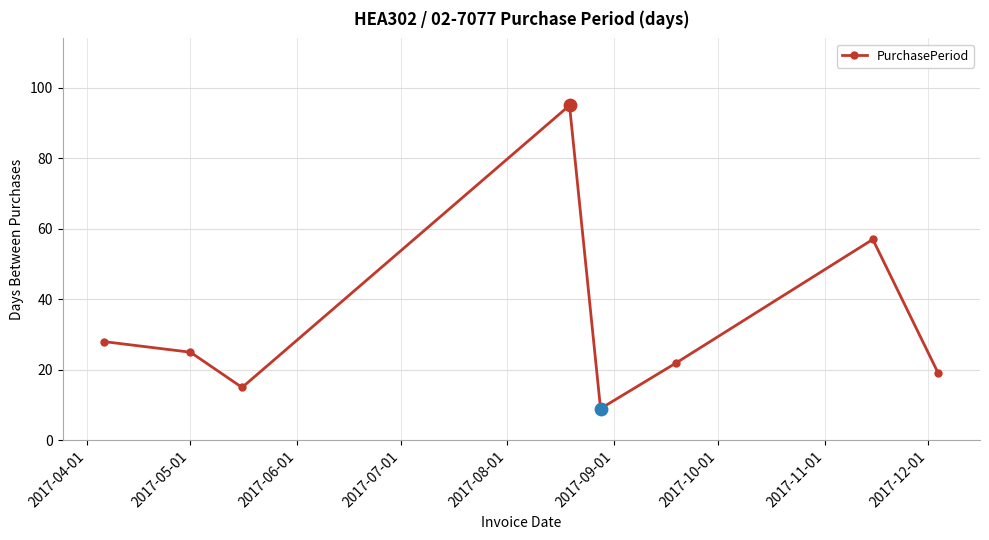

How many interior local valleys (lower than both neighbors) does the data have?

2